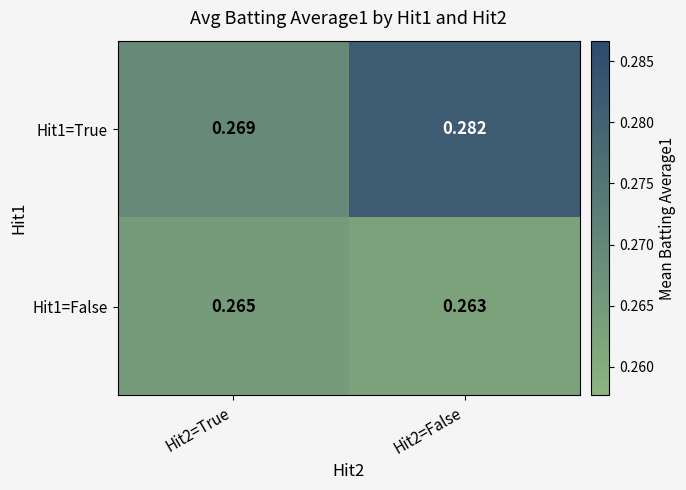

Which series has the largest range (max minus min)?

Hit1=True